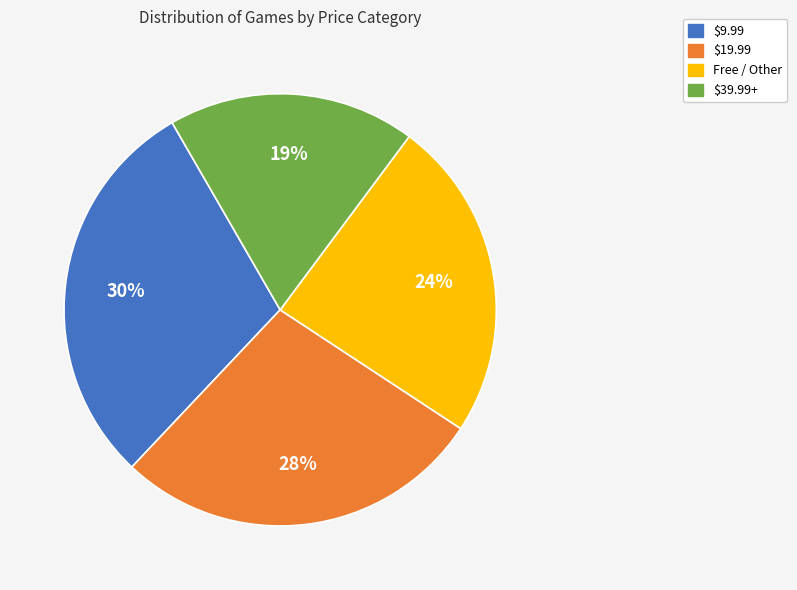

To the nearest percent, what is the combined percentage of $9.99 and $19.99?

57%